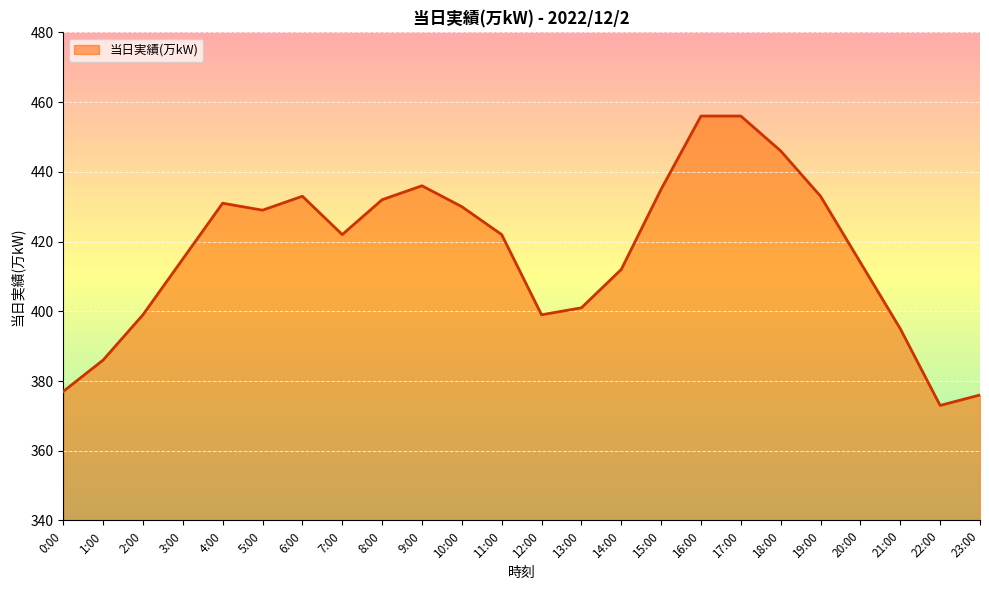

Count the number of categories in the chart.

24